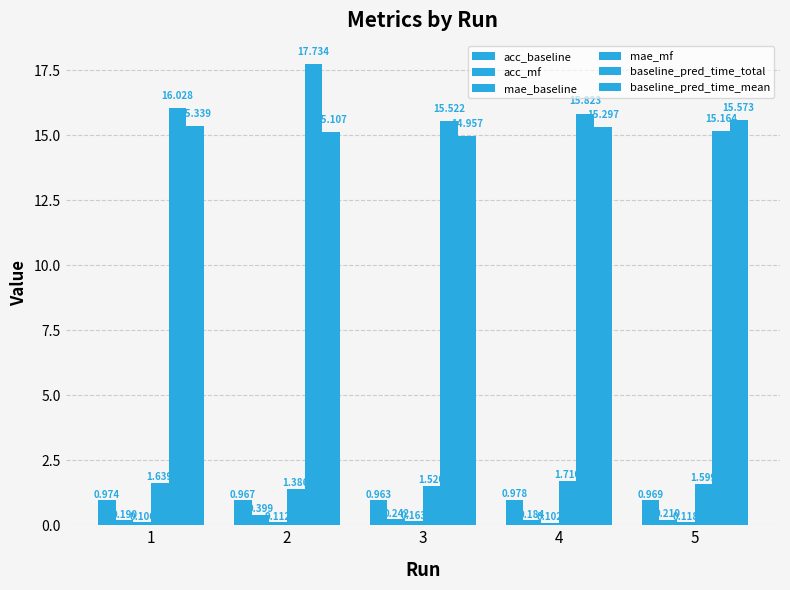

The acc_baseline series shows 0.2 at 3. True or false?

False